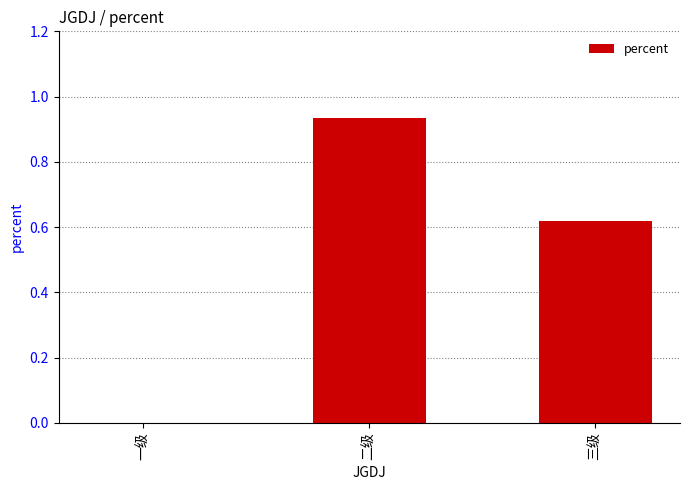

What is the sum of all values?

1.6